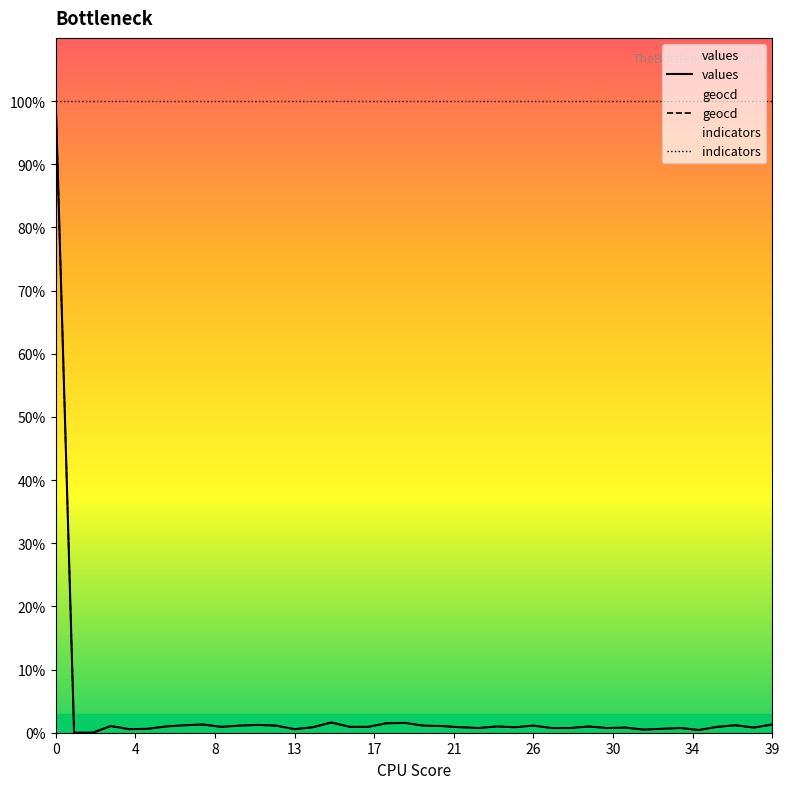

What is the highest value of the geocd series?

100.0